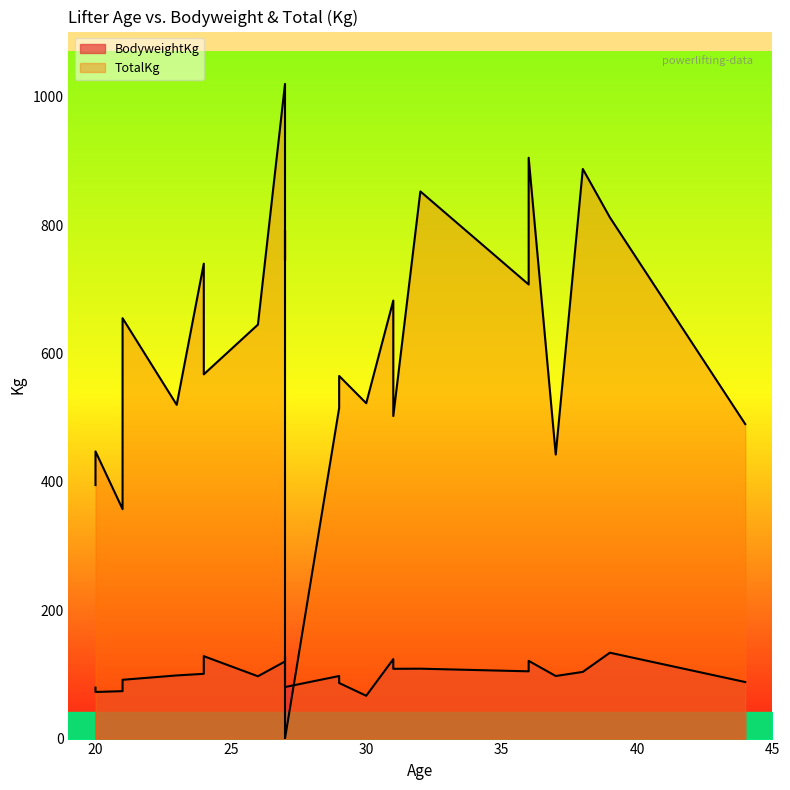

What are all the series names shown in the legend?

BodyweightKg, TotalKg